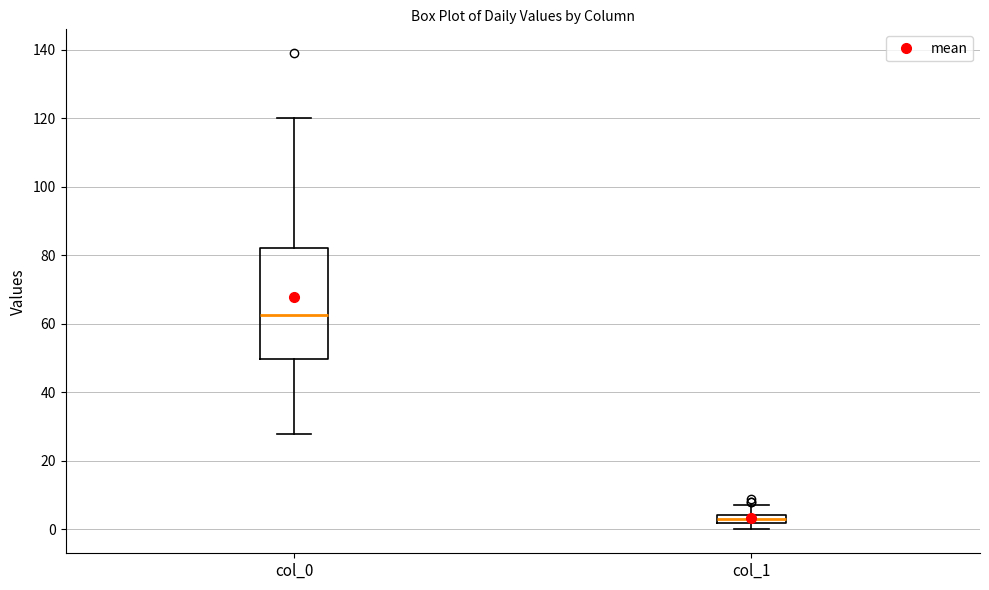

Which box has the lowest median line?

col_1